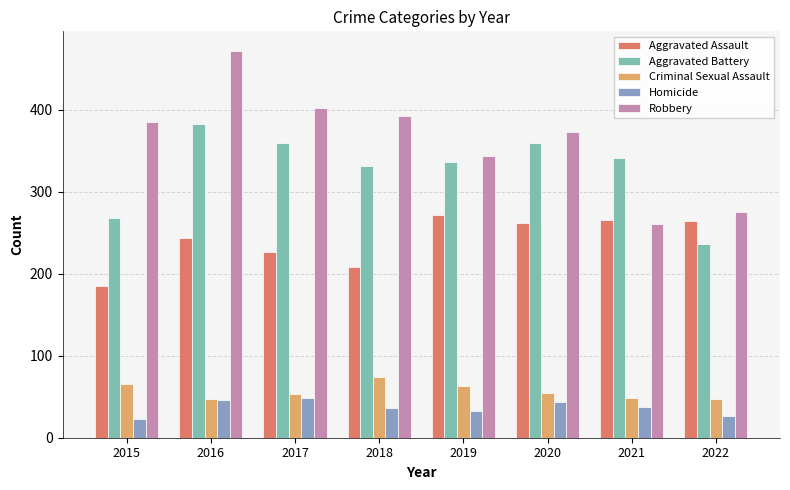

What is the value of the Robbery bar at the 4th from the left?

392